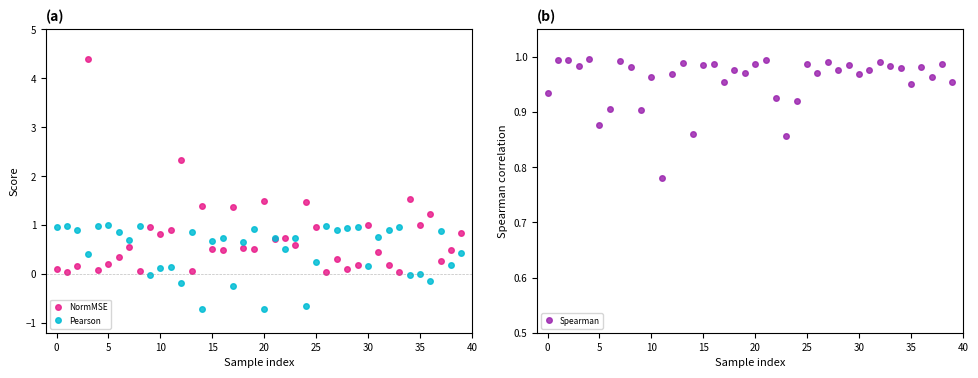

Count the number of categories in the chart.

40